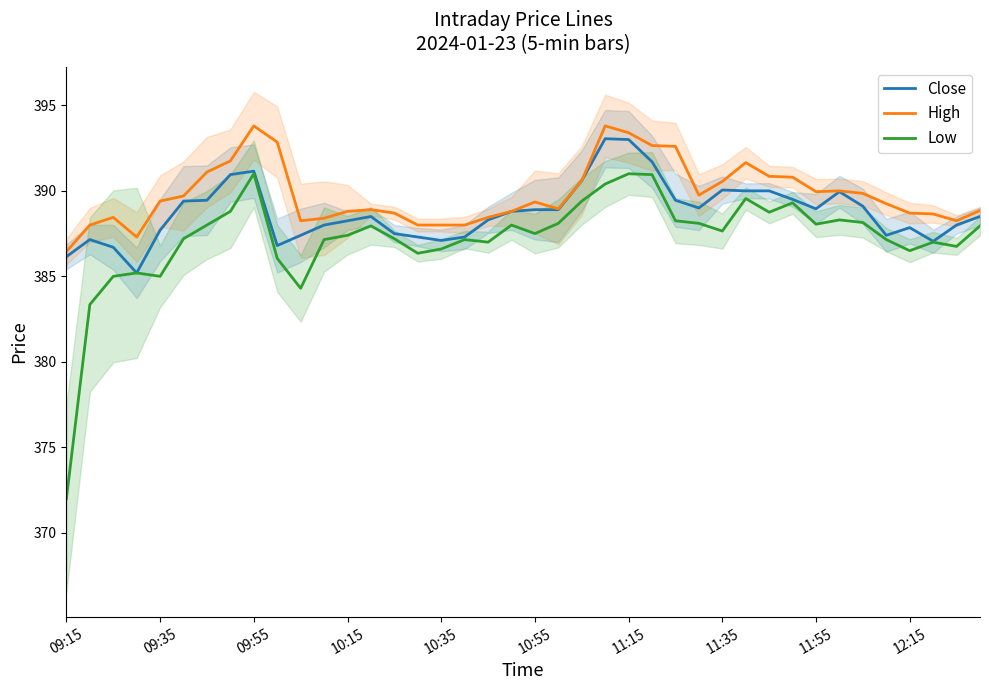

Is it true that Low equals 391.0 at 11:15?

True